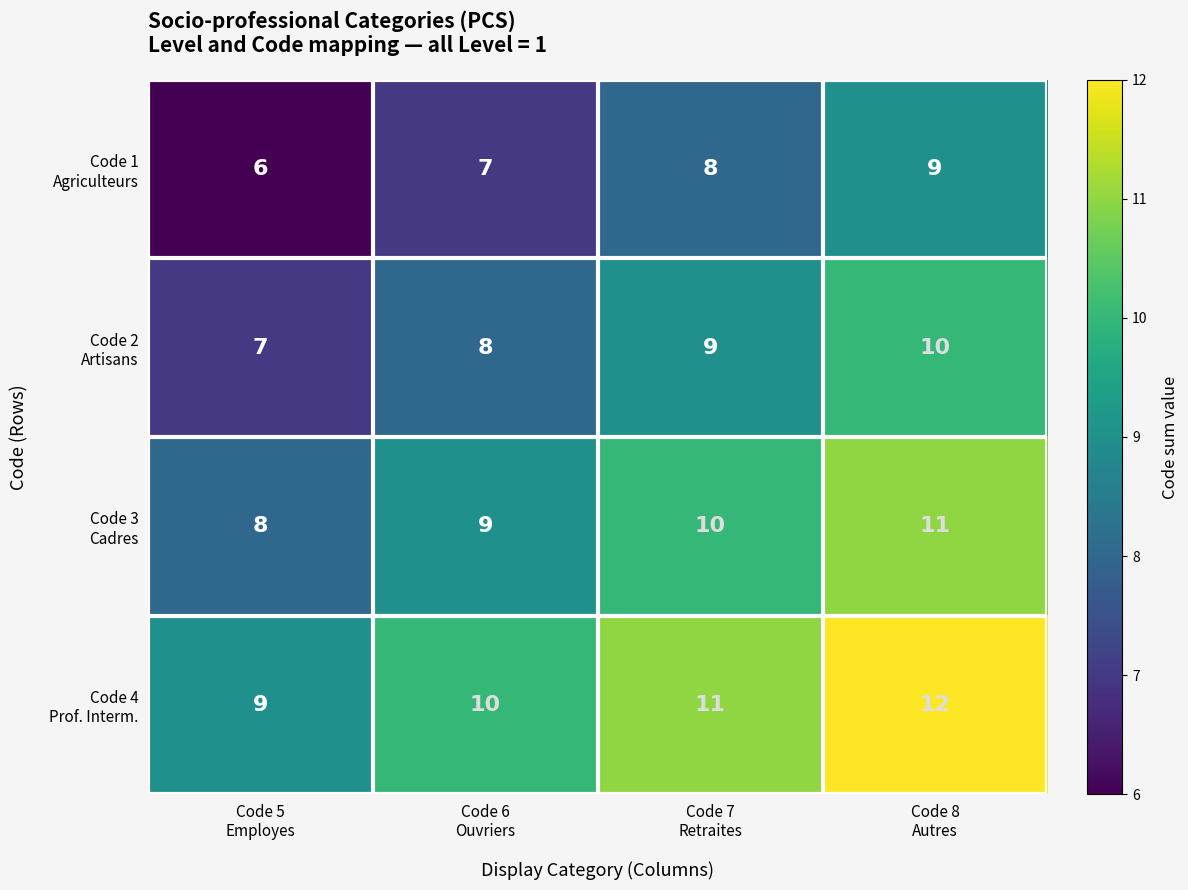

What is the maximum value shown in the chart?

12